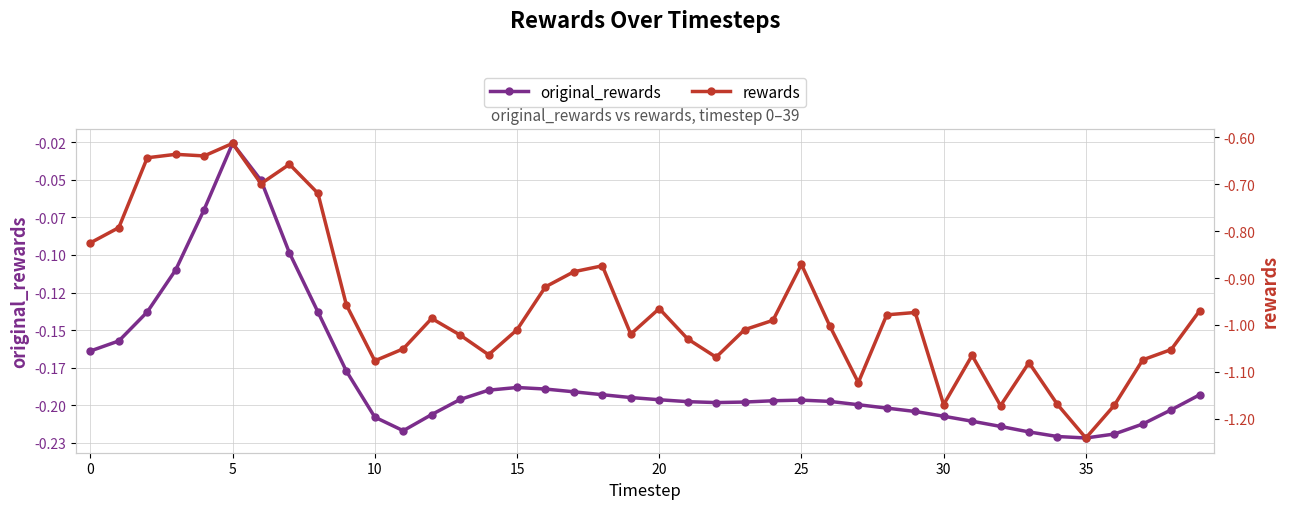

Which series has the largest total across all categories?

original_rewards